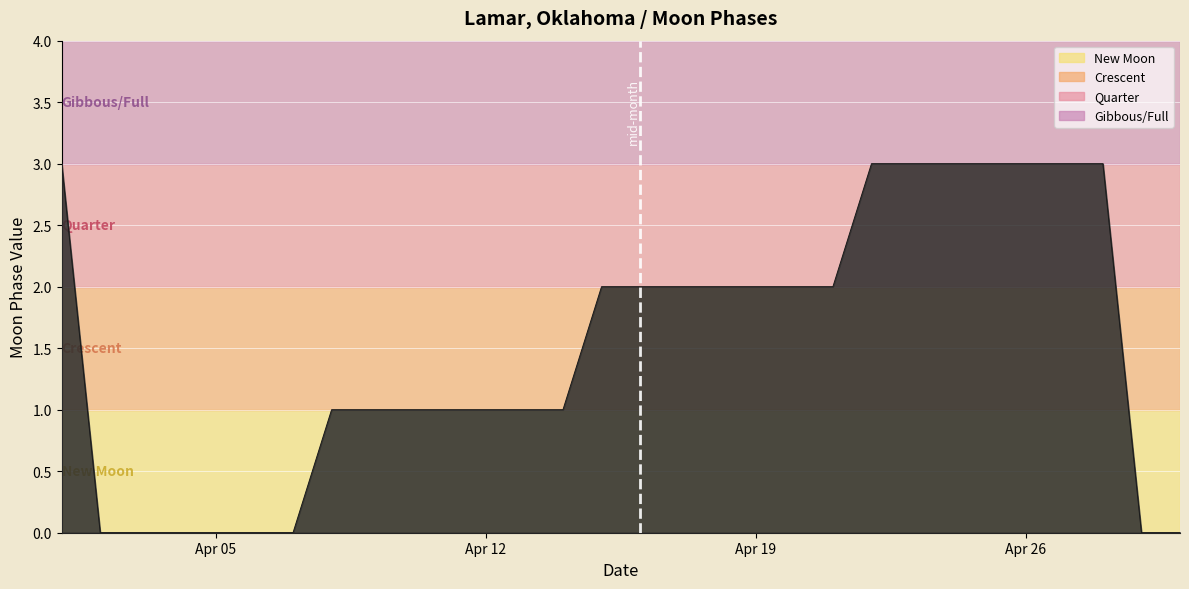

What is the greatest value displayed?

3